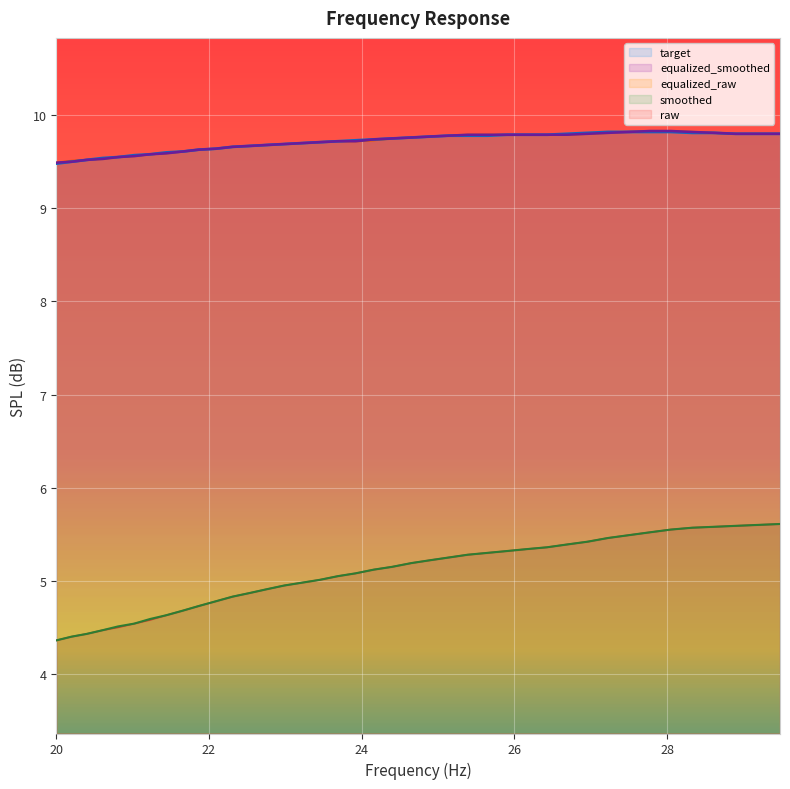

True or false: equalized_smoothed and smoothed intersect in this chart.

False